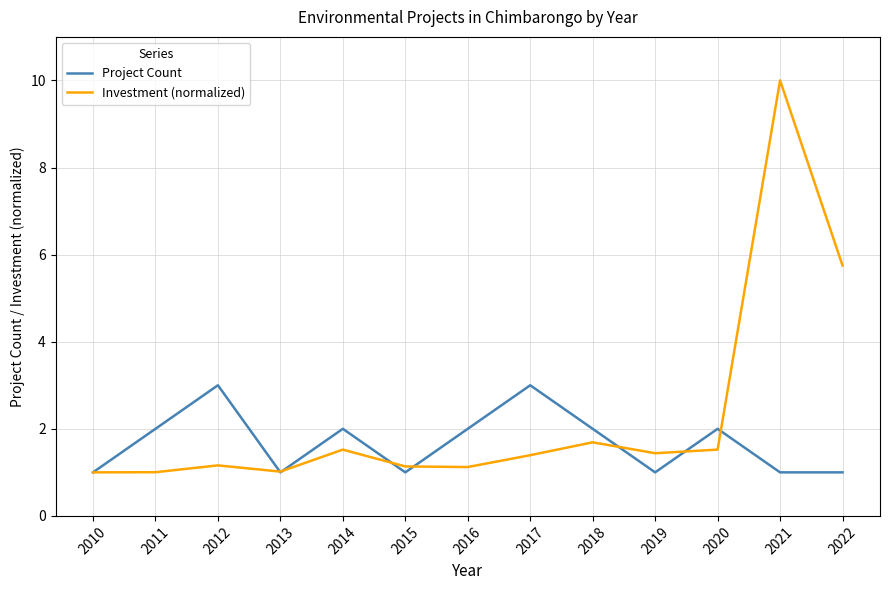

How many values in the Project Count series are below 2?

6